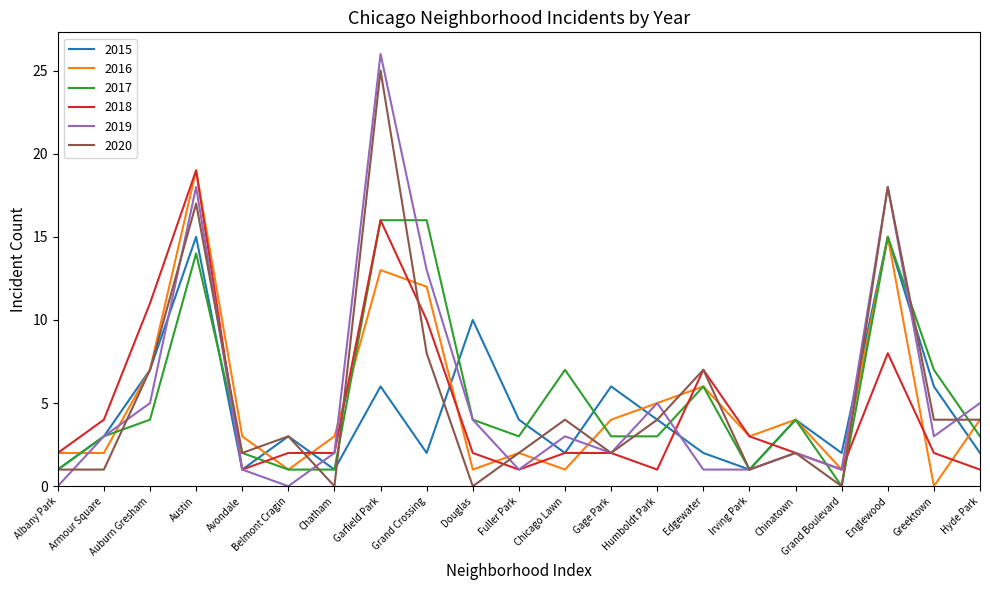

Reading right to left, what are all the values shown in this chart?

2015: 2	6	15	2	4	1	2	4	6	2	4	10	2	6	1	3	1	15	7	3	1
2016: 4	0	15	1	4	3	6	5	4	1	2	1	12	13	3	1	3	19	7	2	2
2017: 3	7	15	0	4	1	6	3	3	7	3	4	16	16	1	1	2	14	4	3	1
2018: 1	2	8	1	2	3	7	1	2	2	1	2	10	16	2	2	1	19	11	4	2
2019: 5	3	18	1	2	1	1	5	2	3	1	4	13	26	2	0	1	18	5	3	0
2020: 4	4	18	0	2	1	7	4	2	4	2	0	8	25	0	3	2	17	7	1	1